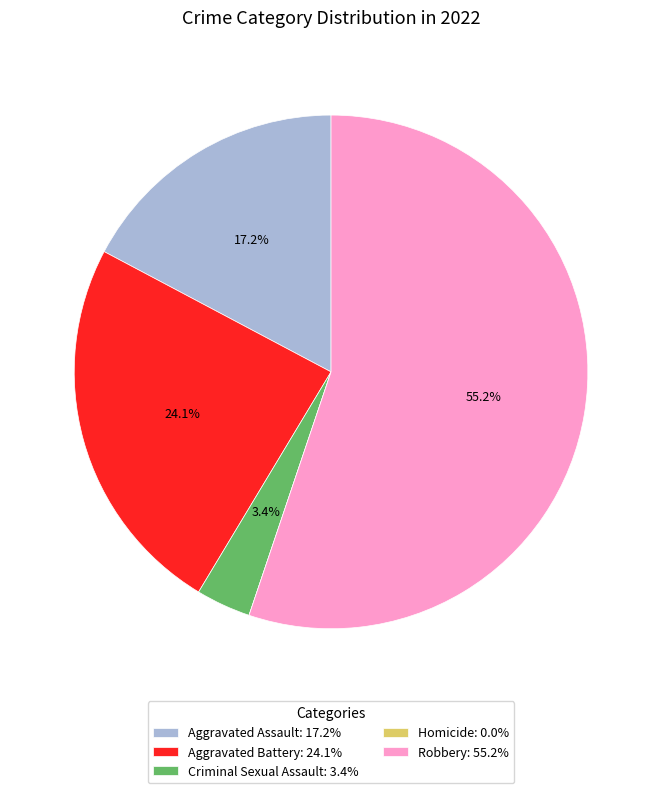

Is there any slice that represents more than half of the pie?

Yes